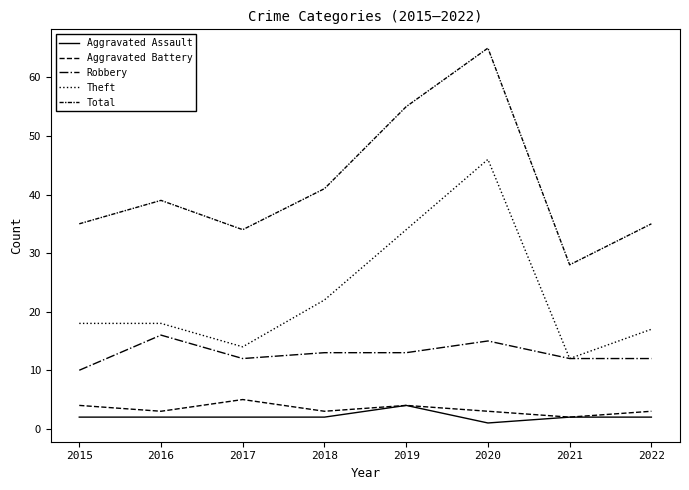

Reading right to left, extract all data points from this chart.

Aggravated Assault: 2	2	1	4	2	2	2	2
Aggravated Battery: 3	2	3	4	3	5	3	4
Robbery: 12	12	15	13	13	12	16	10
Theft: 17	12	46	34	22	14	18	18
Total: 35	28	65	55	41	34	39	35